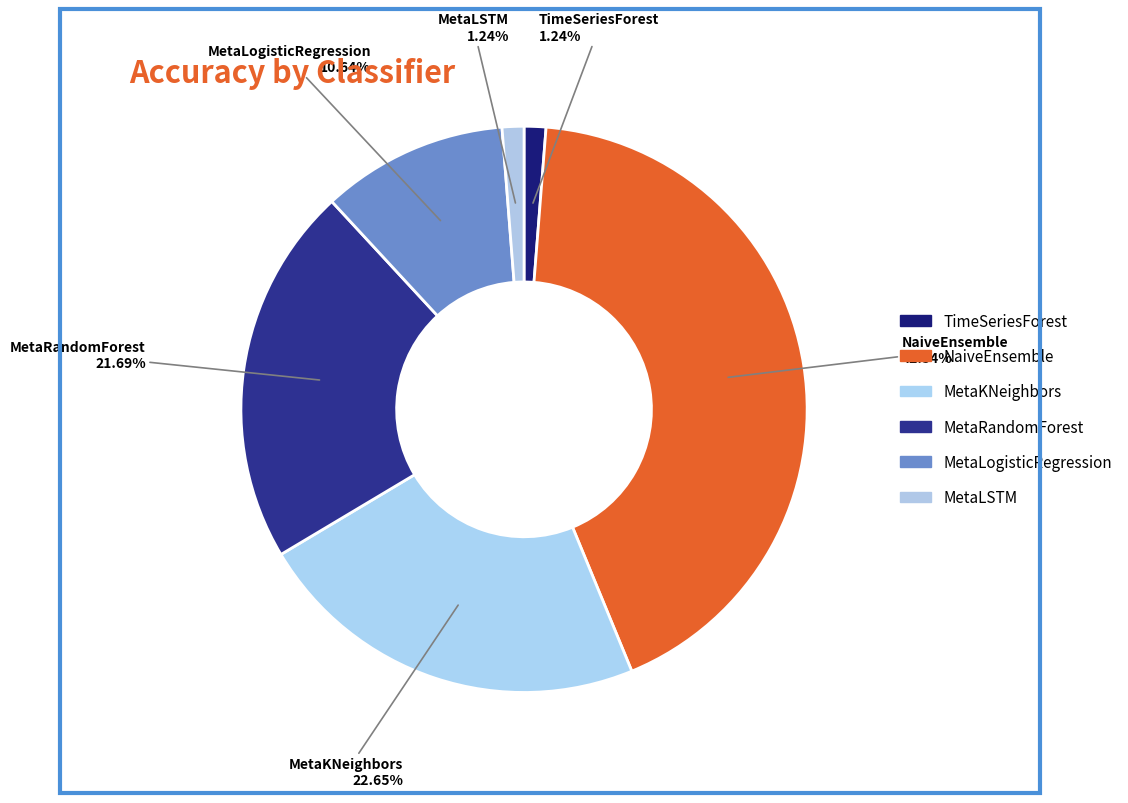

The MetaRandomForest slice represents 15% of the pie. True or false?

False